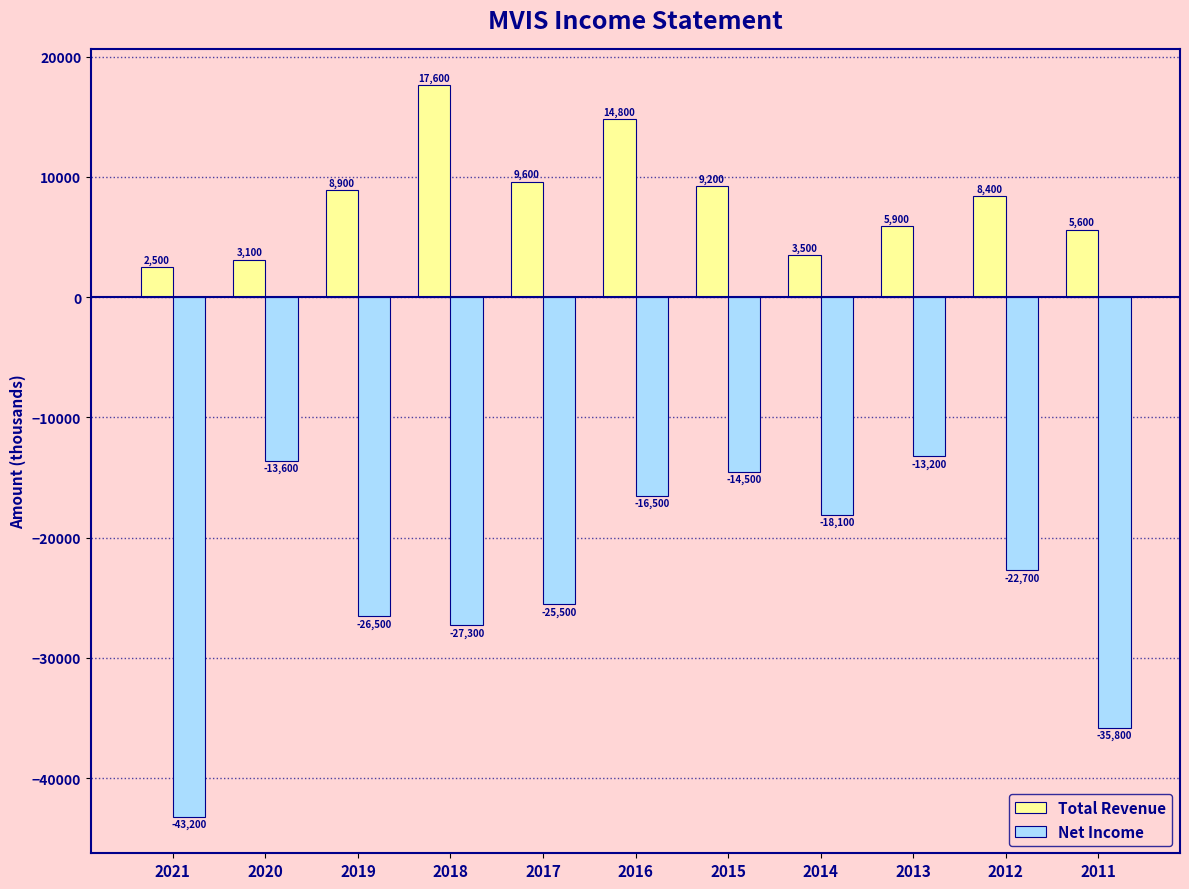

Is it true that Net Income equals -43200 at 2021?

True